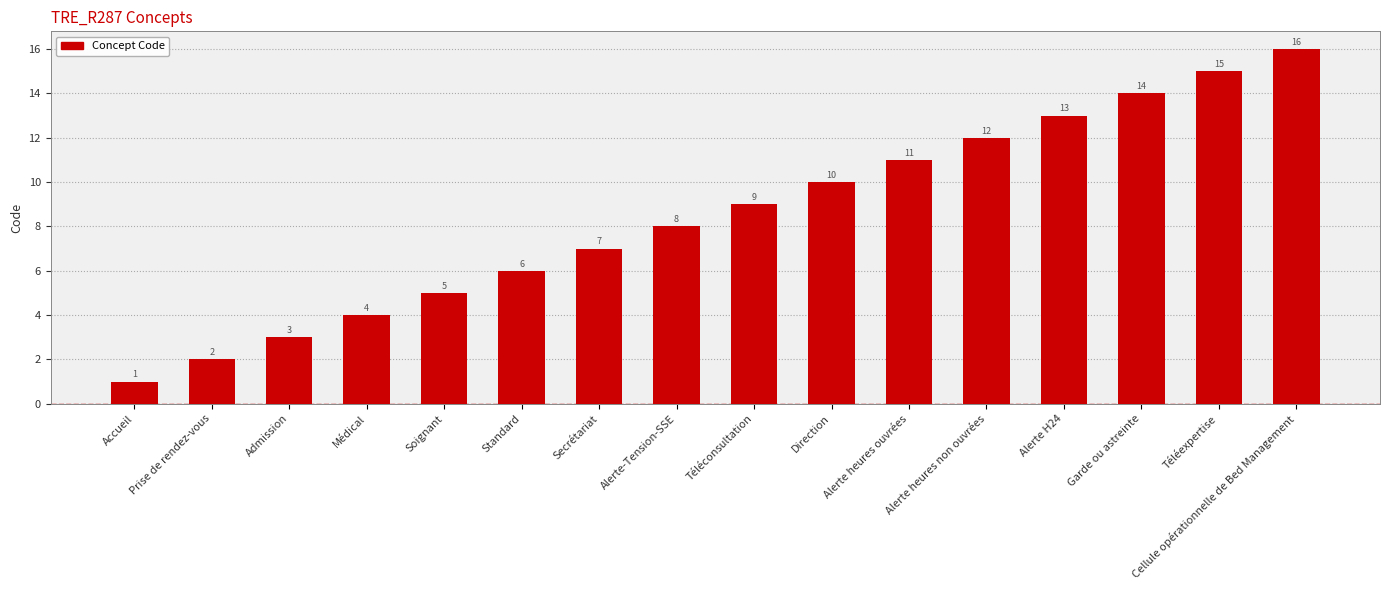

What is the label of the 8th bar from the right?

Téléconsultation